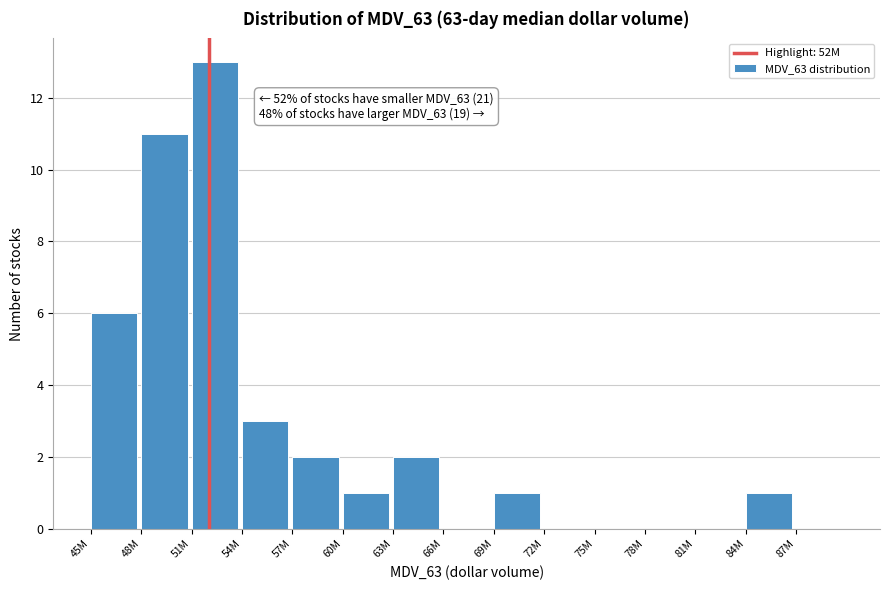

Reading right to left, transcribe all the data shown in this chart.

87M=0	84M=1	81M=0	78M=0	75M=0	72M=0	69M=1	66M=0	63M=2	60M=1	57M=2	54M=3	51M=13	48M=11	45M=6